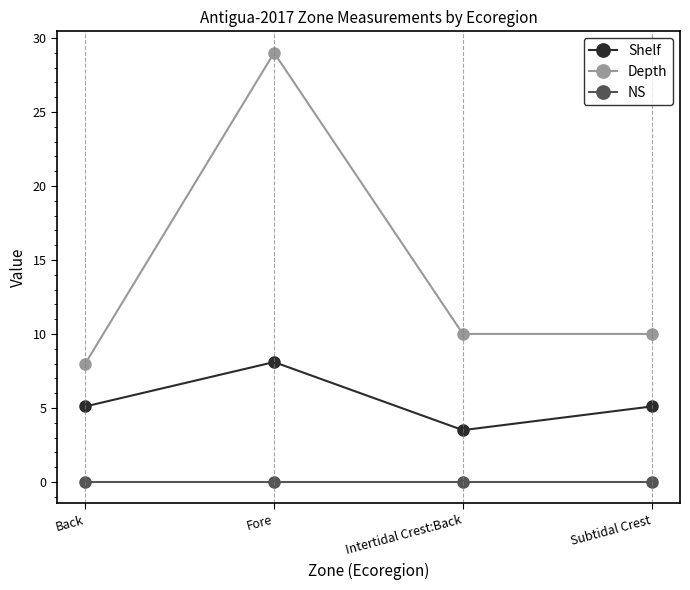

Which series has the largest total across all categories?

Depth